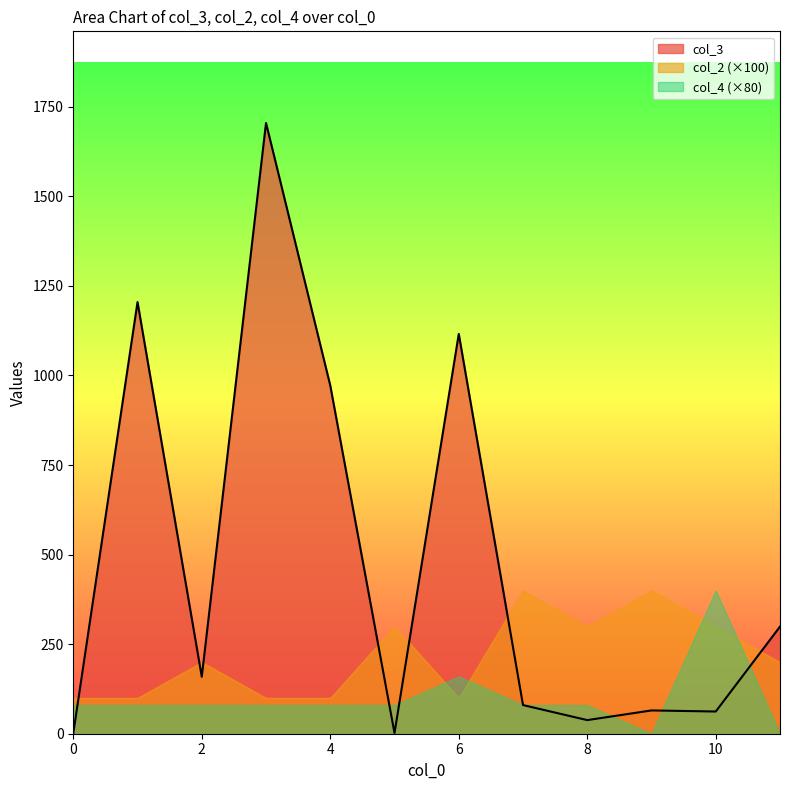

What are all the series names shown in the legend?

col_3, col_2 (×100), col_4 (×80)